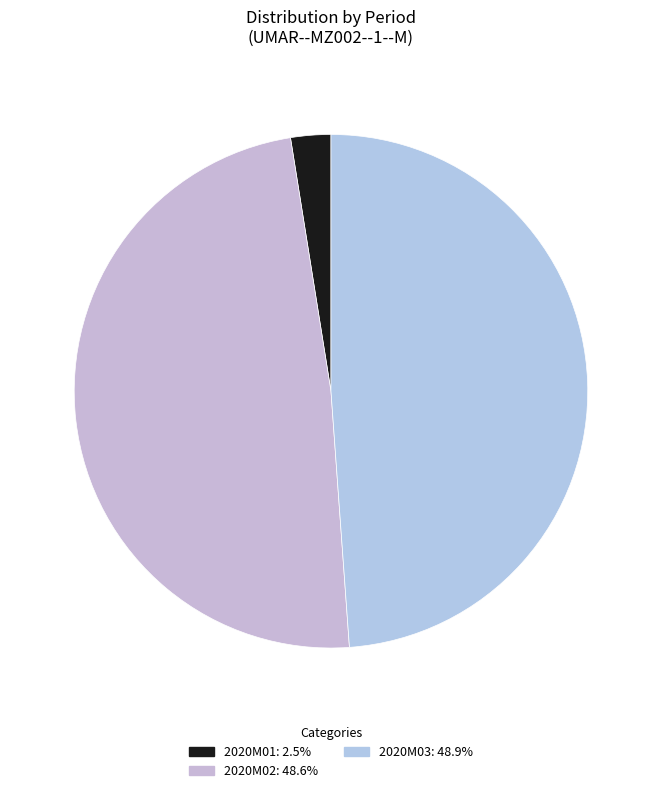

How many slices are in this pie chart?

3